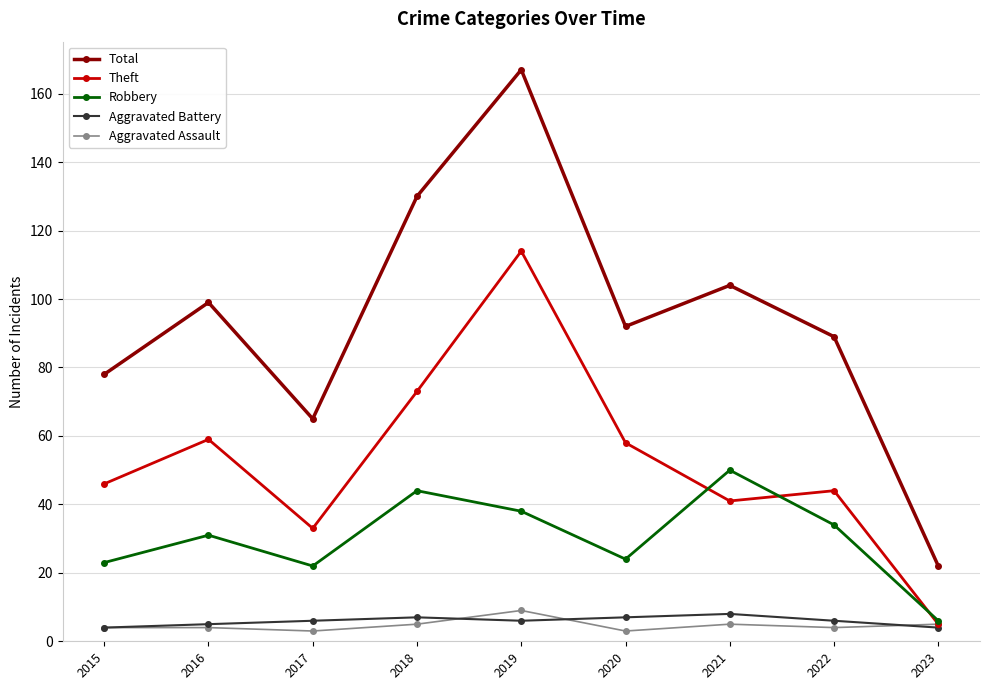

True or false: Total and Aggravated Battery cross at least once.

False